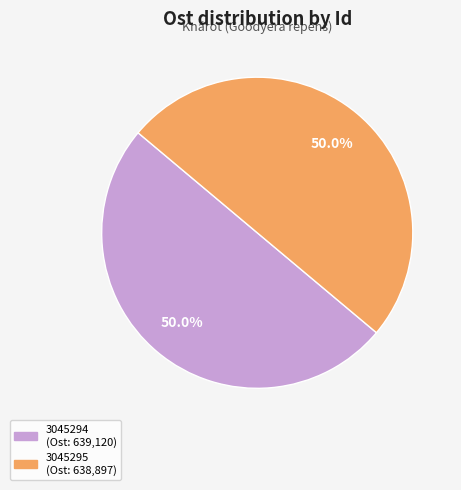

Approximately how many times larger is the value at 3045294 compared to 3045295?

1.0